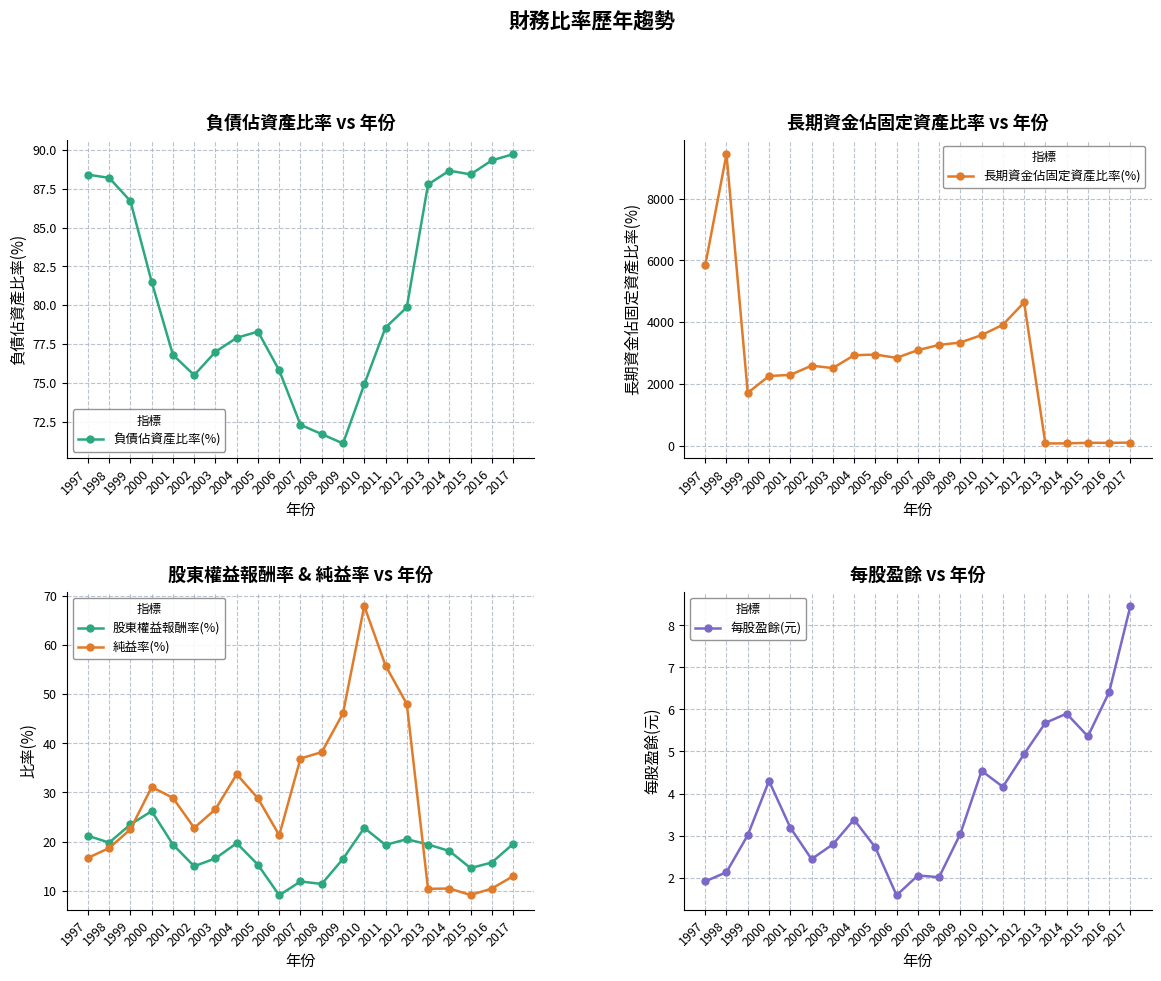

True or false: 負債佔資產比率(%) has more than 1 points higher than both neighbors.

True